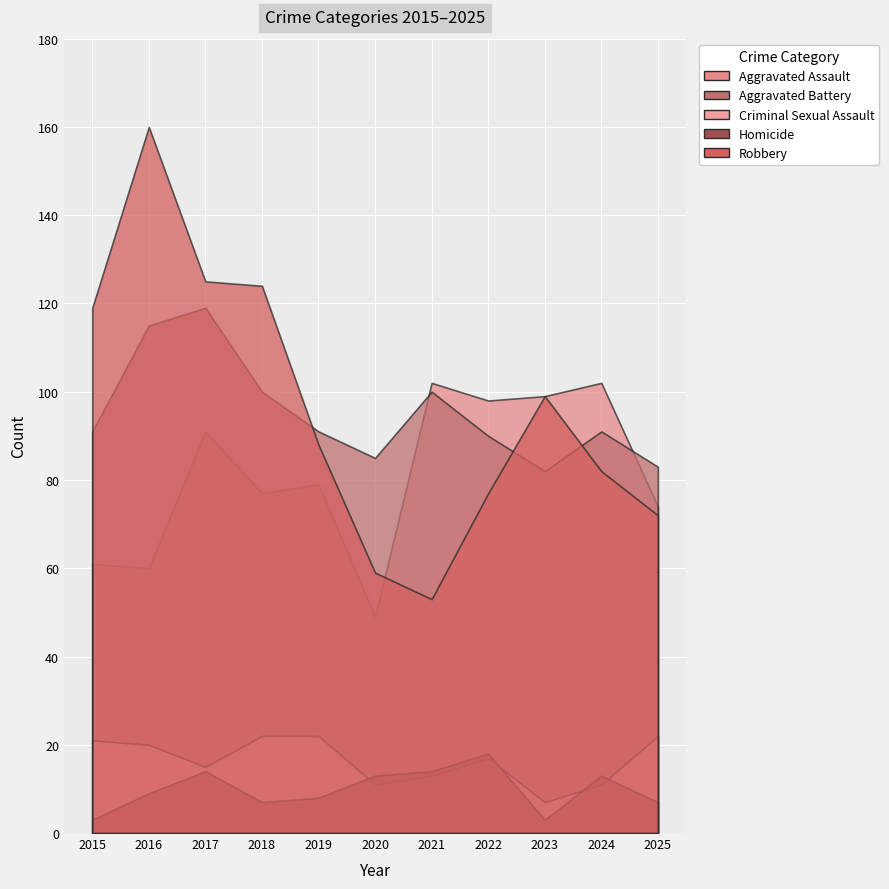

Read the Homicide value at 2016, to the nearest 5.

10